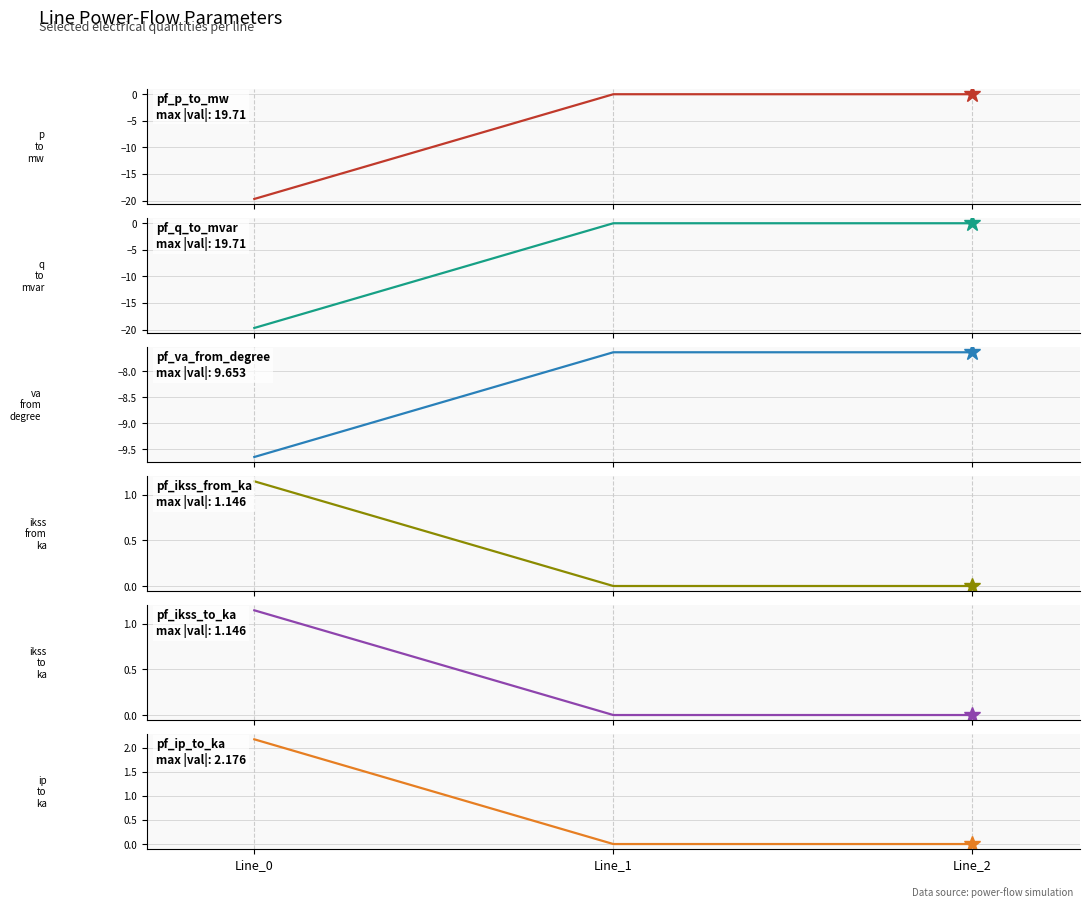

At which category is the sum across all series the highest?

Line_2